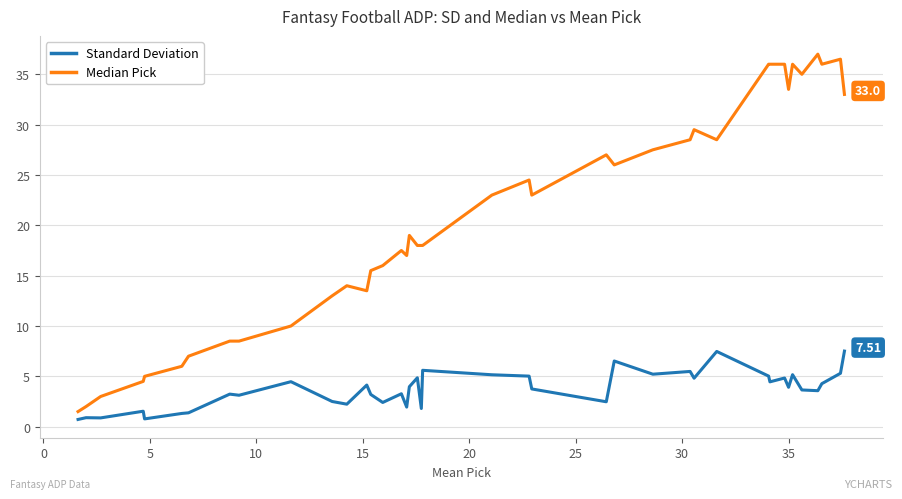

True or false: Standard Deviation and Median Pick cross at least once.

False